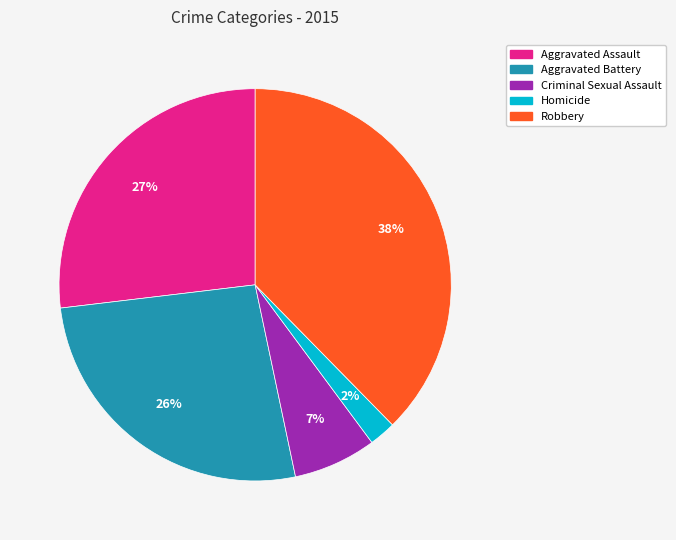

Which slice is the largest?

Robbery